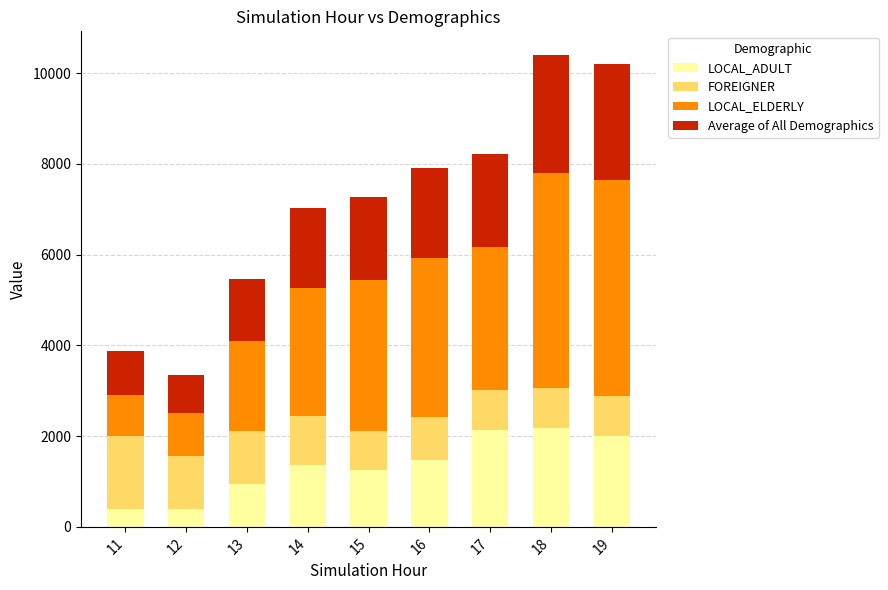

What is the minimum value for LOCAL_ADULT?

387.5